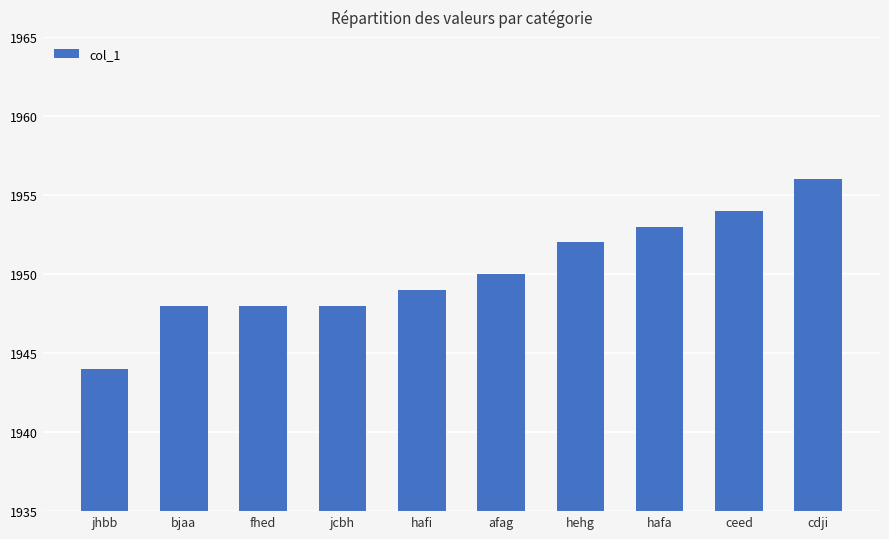

What is the sum of all values?

19502